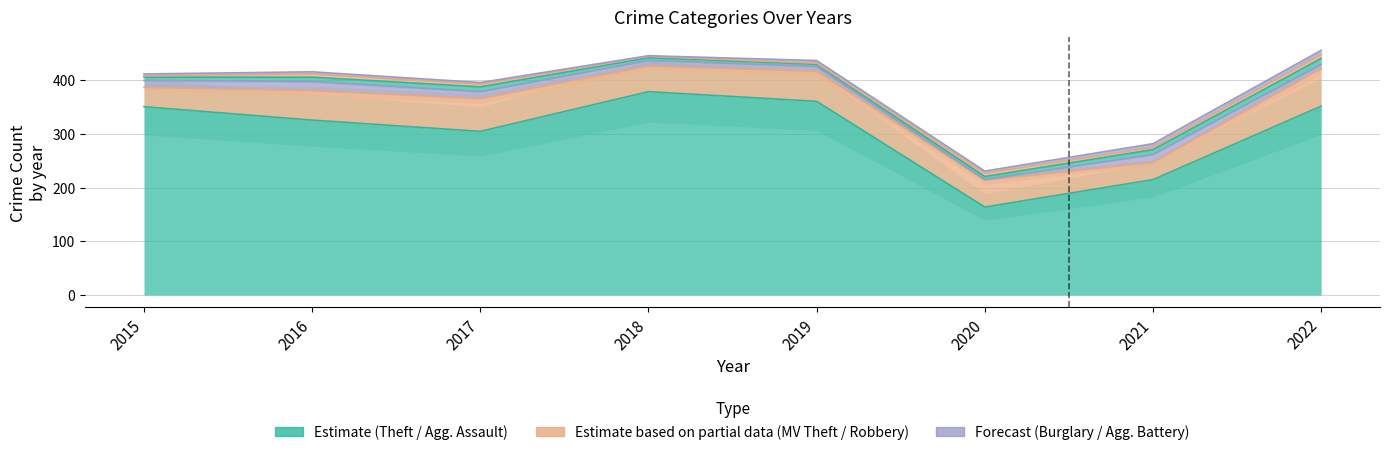

At 2016, list the series in order from largest to smallest.

Theft, Motor Vehicle Theft, Burglary, Aggravated Assault, Robbery, Aggravated Battery